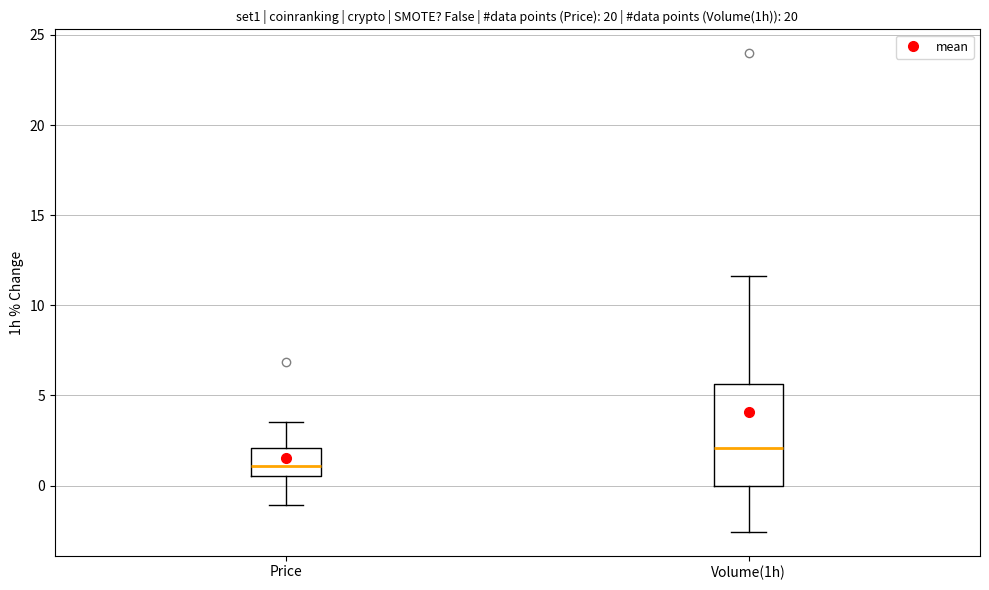

Reading left to right, read every box against the y-axis: the position of its median line, the range the box covers, and the ends of its whiskers. The values are not printed on the chart, so give them approximately, as read against the axis.

Price: median 1.0, box 0.5 to 2.0, whiskers -1.0 to 3.5
Volume(1h): median 2.0, box 0.0 to 5.5, whiskers -2.5 to 11.5